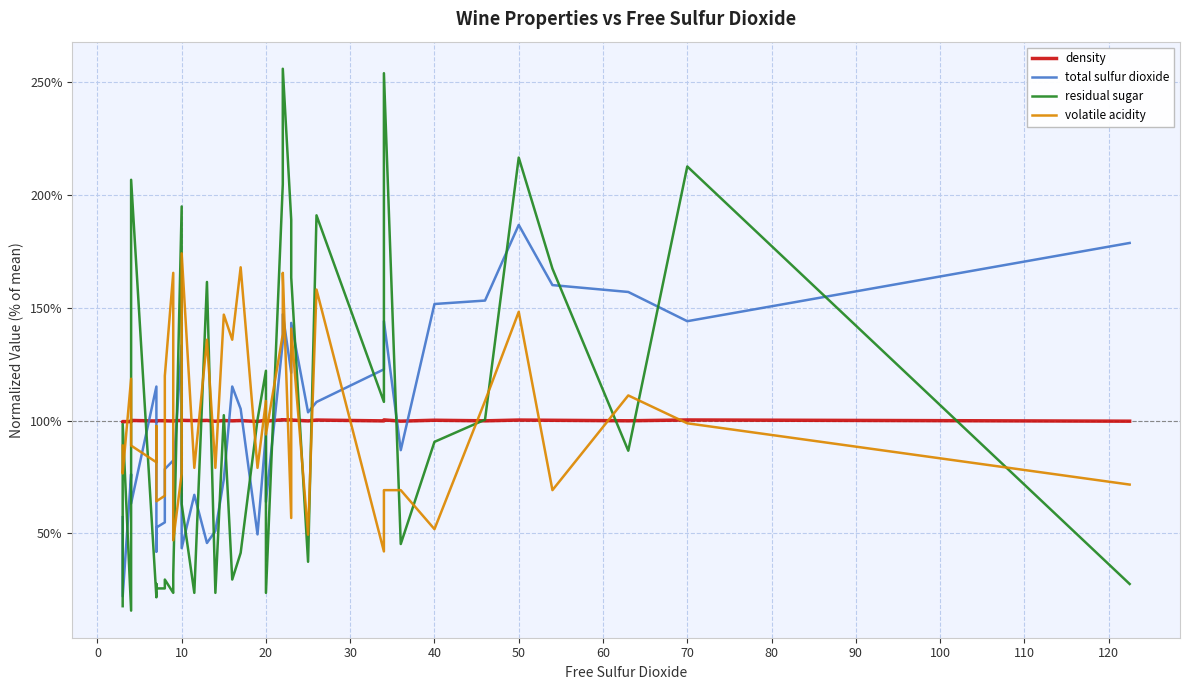

At how many categories does at least one series exceed 134?

22